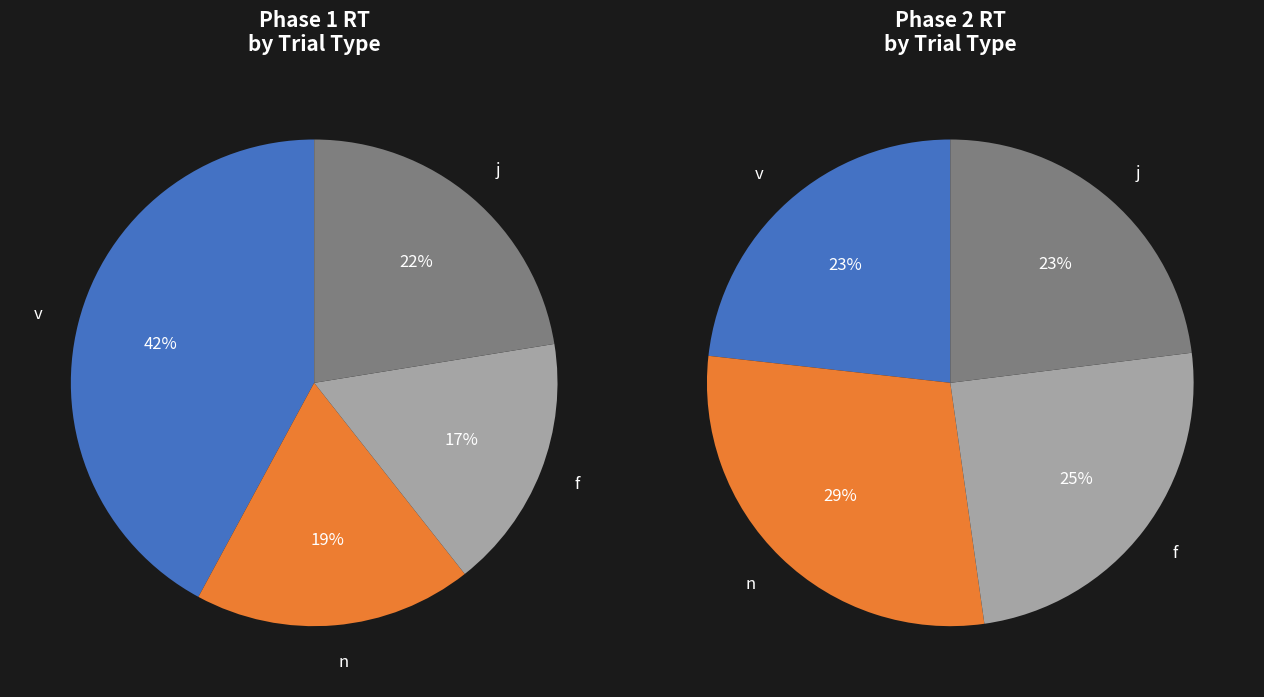

The 5 slice represents 14% of the pie. True or false?

False